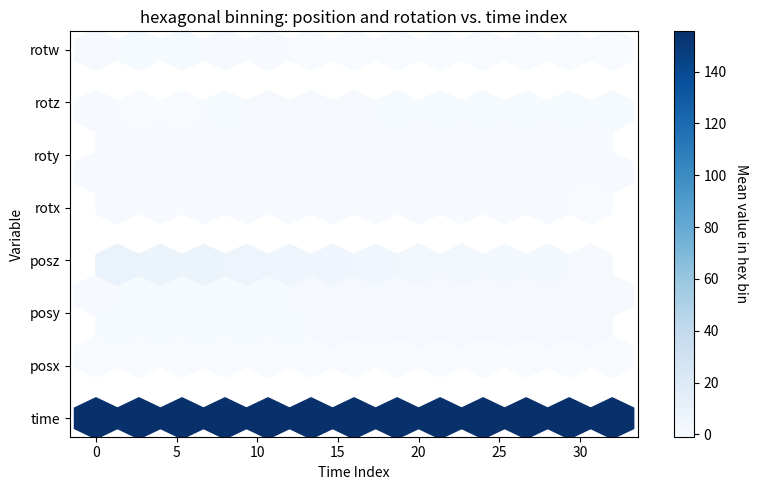

What is the lowest value of the rotw series?

-0.4